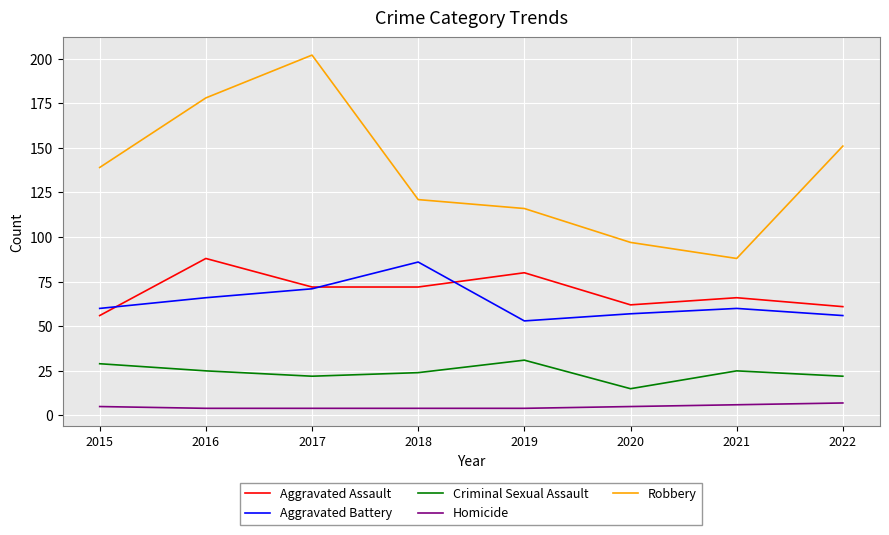

Reading left to right, transcribe all the data shown in this chart.

Aggravated Assault: 56	88	72	72	80	62	66	61
Aggravated Battery: 60	66	71	86	53	57	60	56
Criminal Sexual Assault: 29	25	22	24	31	15	25	22
Homicide: 5	4	4	4	4	5	6	7
Robbery: 139	178	202	121	116	97	88	151